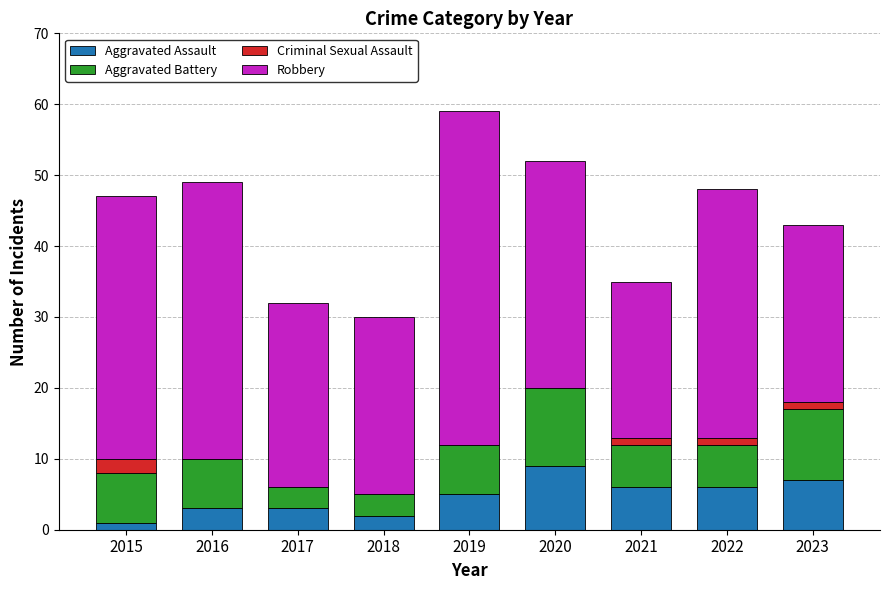

What is the total value across all series at 2020?

52